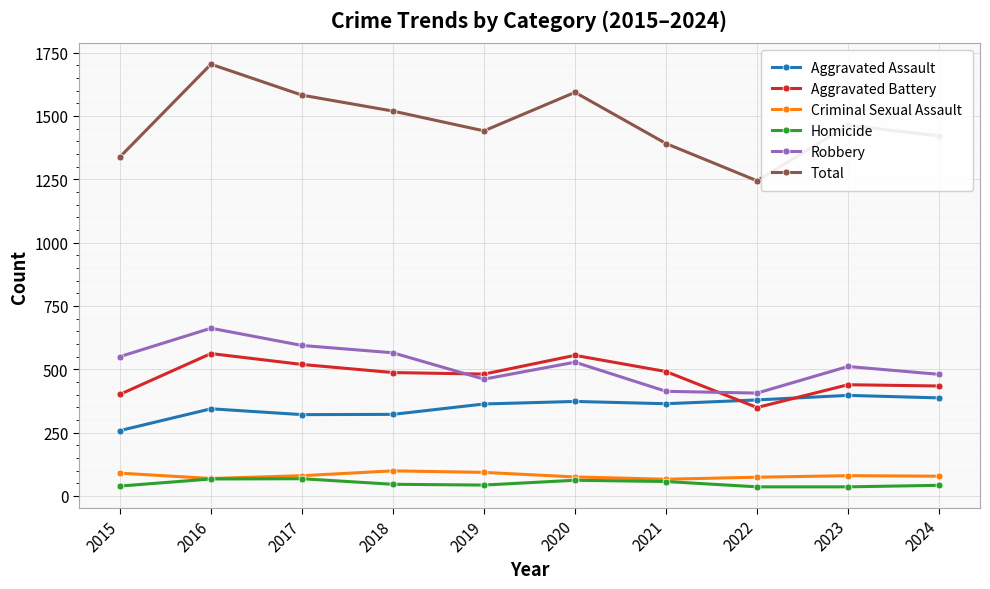

The value of Aggravated Battery at 2019 is 481. True or false?

True